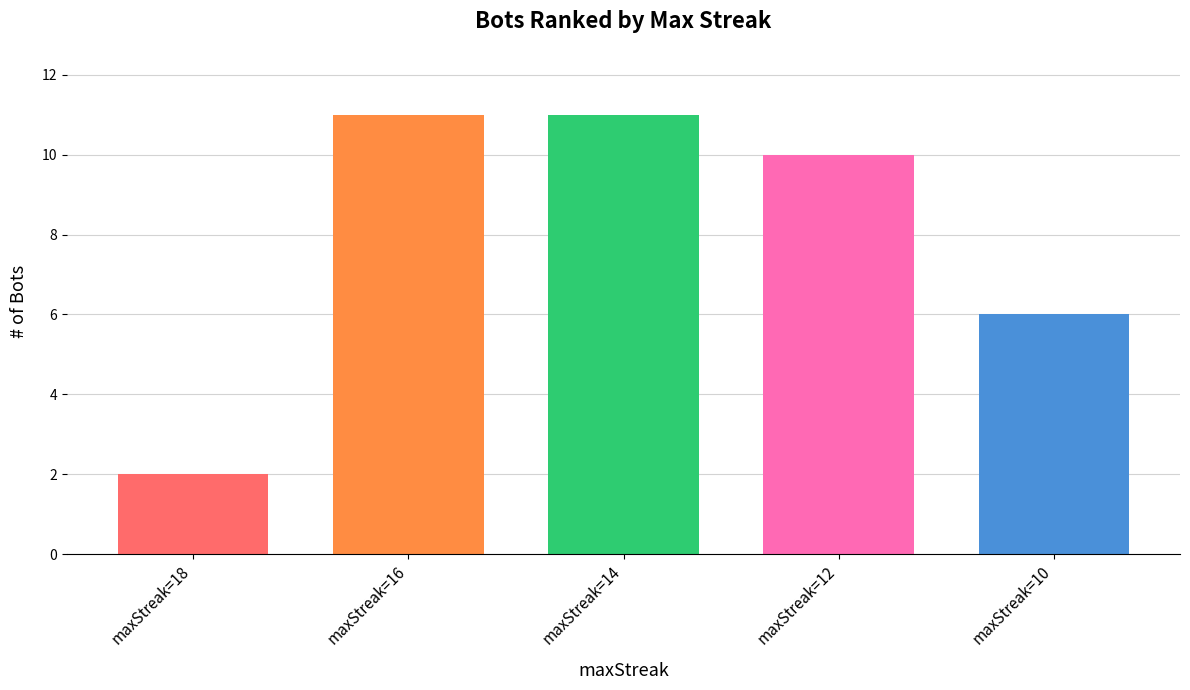

What is the difference between the values at 14 and 12?

1